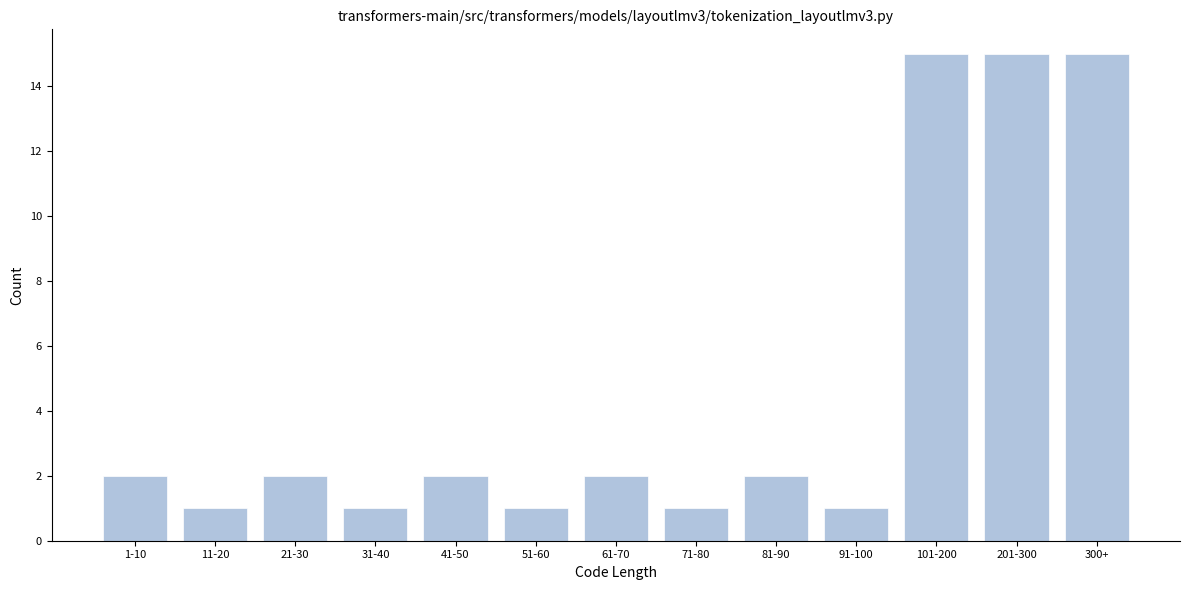

Reading left to right, what are all the values shown in this chart?

2	1	2	1	2	1	2	1	2	1	15	15	15